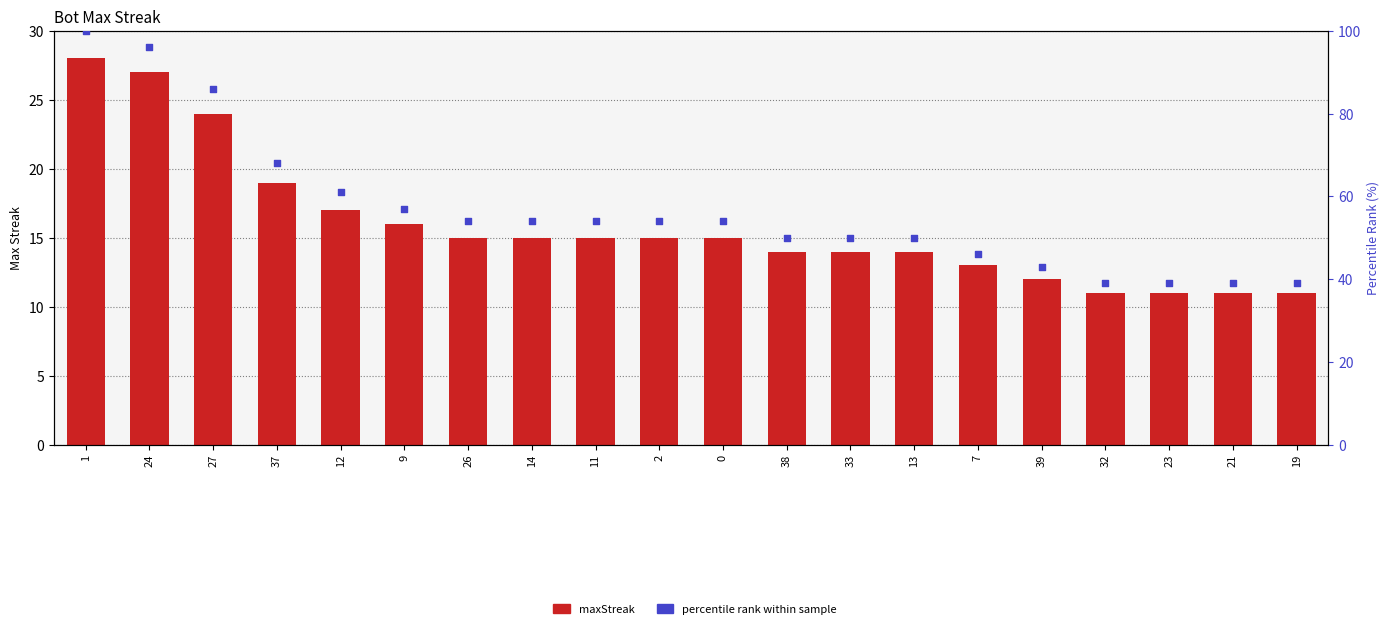

Which series has the widest spread of Y values?

percentile rank within sample